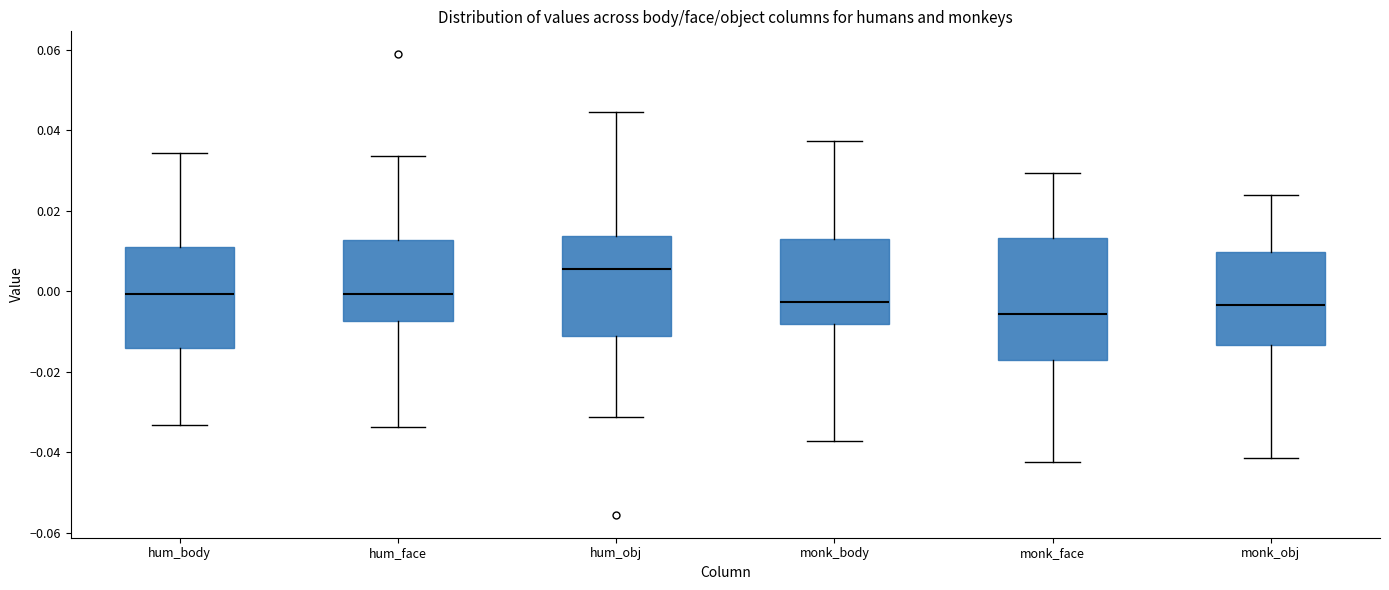

Reading left to right, transcribe this box plot: for each box, give where its median line is, the range the box spans, and where its two whiskers end, as read against the y-axis. The values are not printed on the chart, so give them approximately, as read against the axis.

hum_body: median 0.000, box -0.014 to 0.010, whiskers -0.034 to 0.034
hum_face: median 0.000, box -0.008 to 0.012, whiskers -0.034 to 0.034
hum_obj: median 0.006, box -0.012 to 0.014, whiskers -0.032 to 0.044
monk_body: median -0.002, box -0.008 to 0.014, whiskers -0.038 to 0.038
monk_face: median -0.006, box -0.016 to 0.014, whiskers -0.042 to 0.030
monk_obj: median -0.004, box -0.014 to 0.010, whiskers -0.042 to 0.024